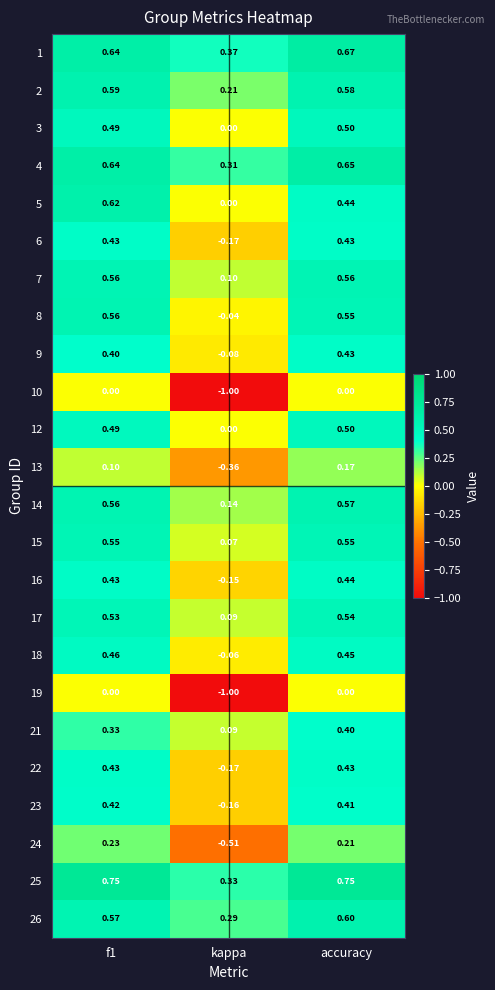

At which label is 25 closest to 0?

kappa